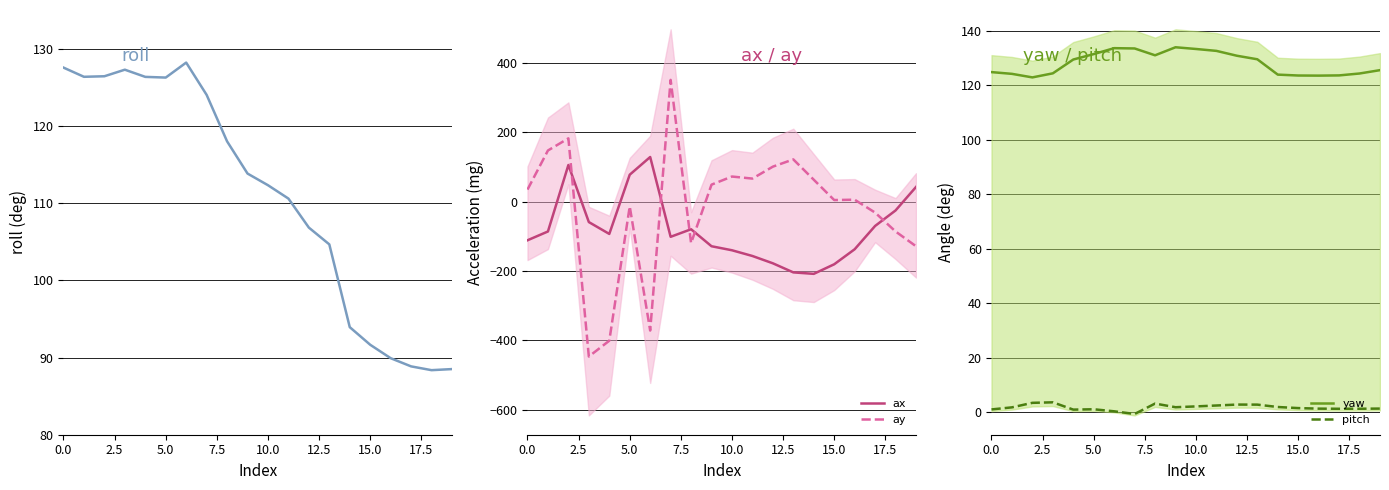

At how many categories does at least one series exceed 26?

20